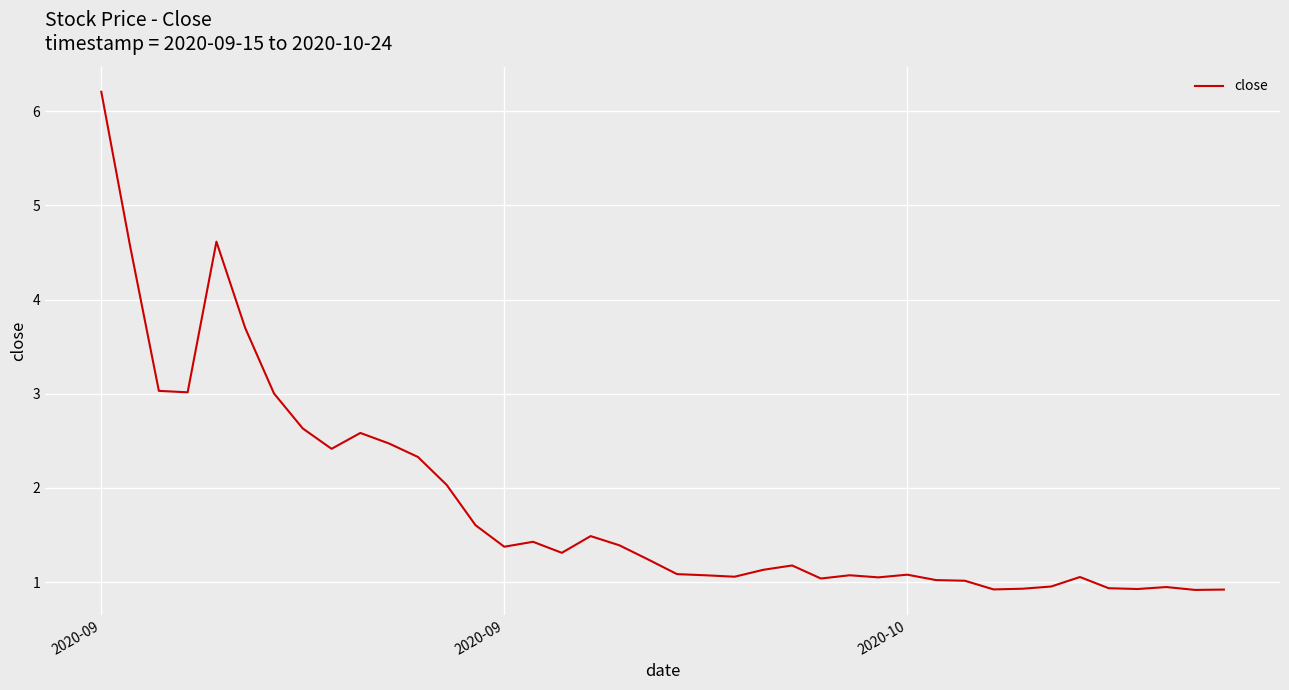

What is the maximum value shown in the chart?

6.2